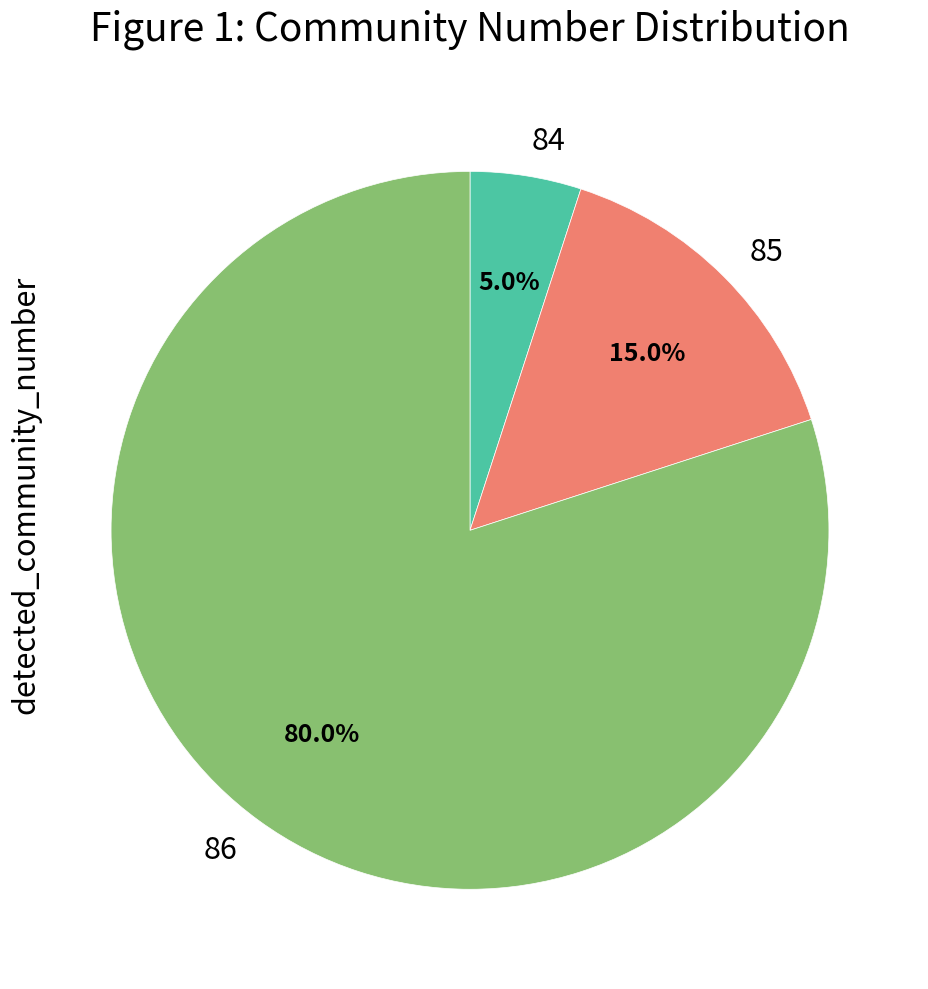

Rank the categories by value from highest to lowest.

86, 85, 84